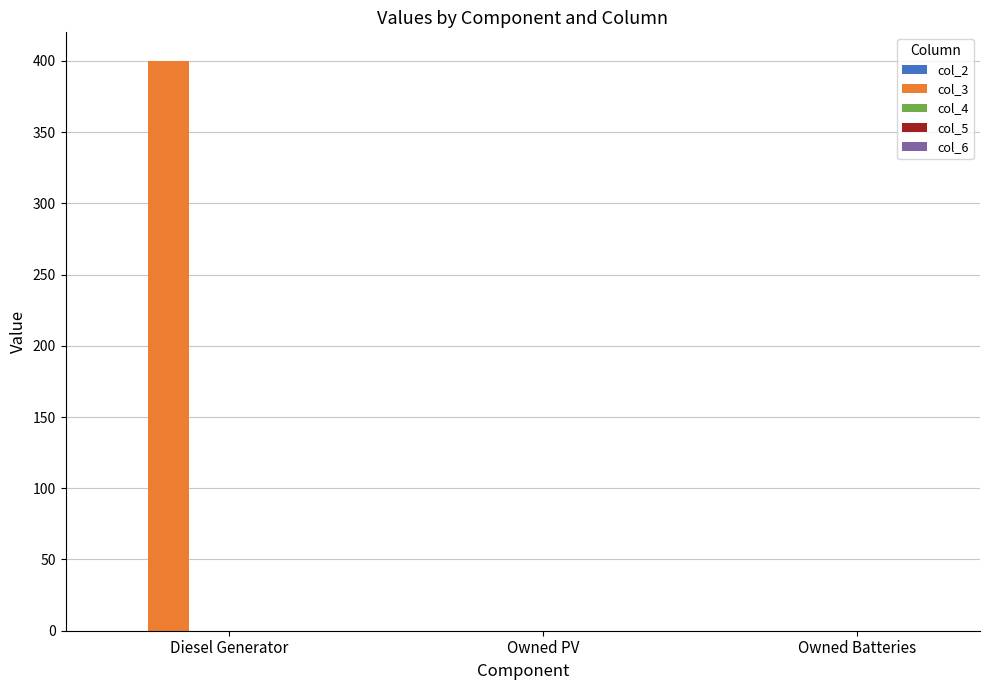

What is the sum of the values at Diesel Generator and Owned Batteries?

400